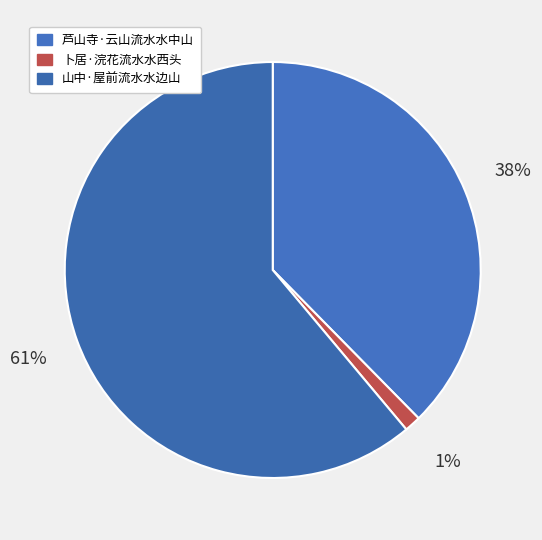

Is 山中·屋前流水水边山 the majority of the pie?

Yes